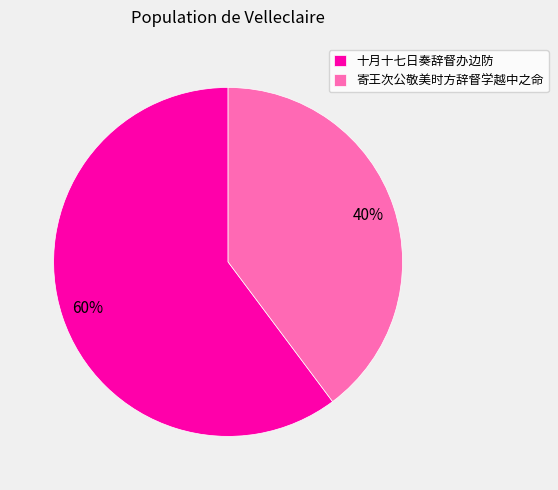

The 十月十七日奏辞督办边防 slice represents 60% of the pie. True or false?

True